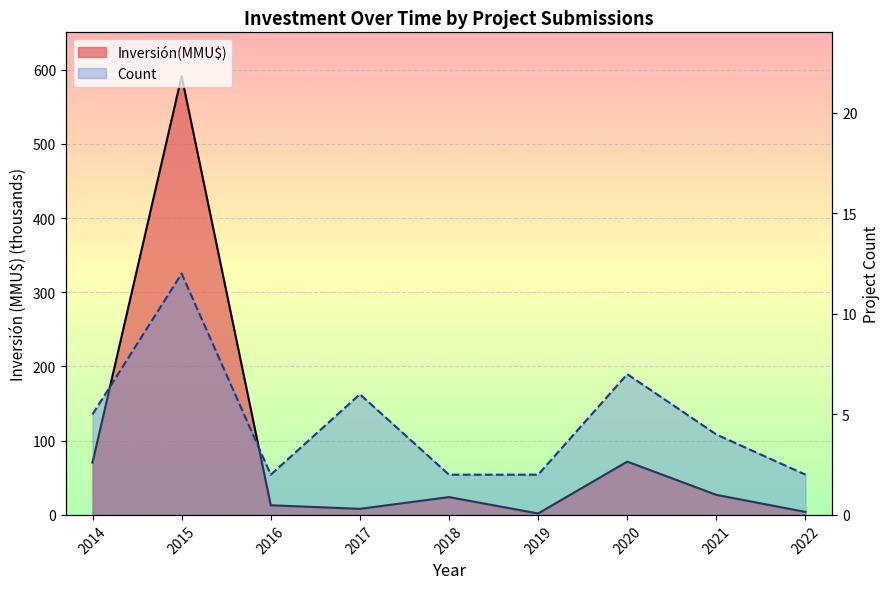

How many intersections are there between Inversión(MMU$) (thousands) and Count?

2